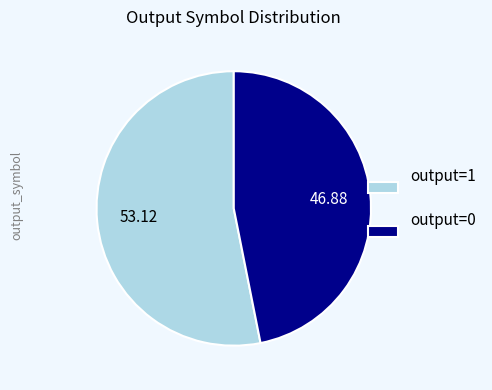

Is output=0 the majority of the pie?

No